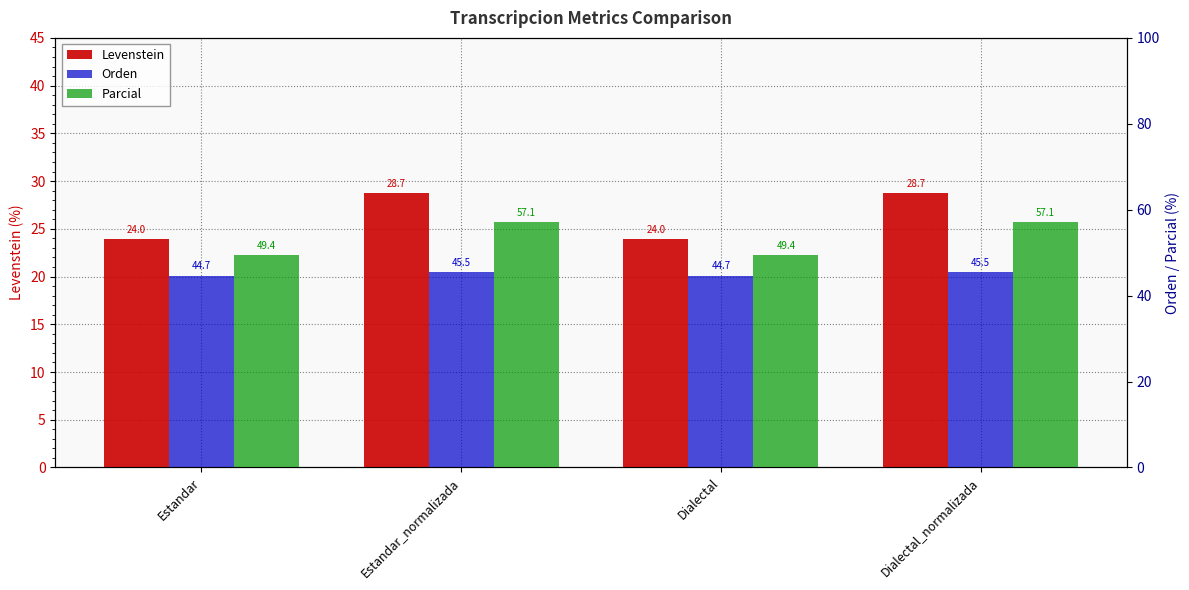

Reading left to right, transcribe all the data shown in this chart.

Levenstein: Estandar=24.0	Estandar_normalizada=28.7	Dialectal=24.0	Dialectal_normalizada=28.7
Orden: Estandar=44.7	Estandar_normalizada=45.5	Dialectal=44.7	Dialectal_normalizada=45.5
Parcial: Estandar=49.4	Estandar_normalizada=57.1	Dialectal=49.4	Dialectal_normalizada=57.1